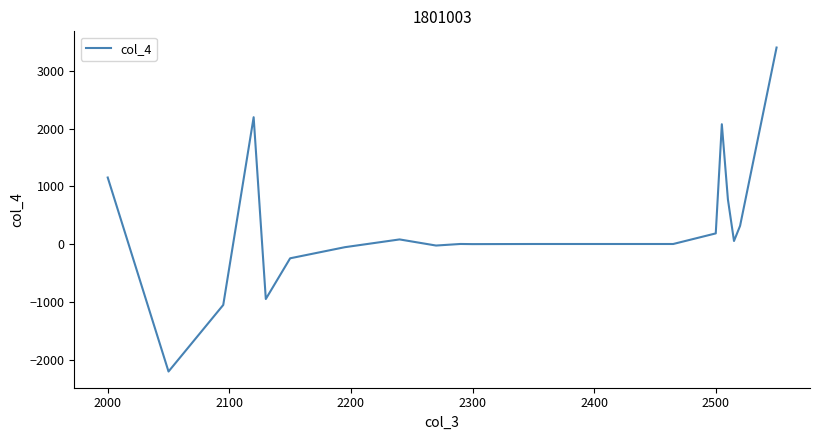

What is the difference between the maximum and minimum values?

5612.5